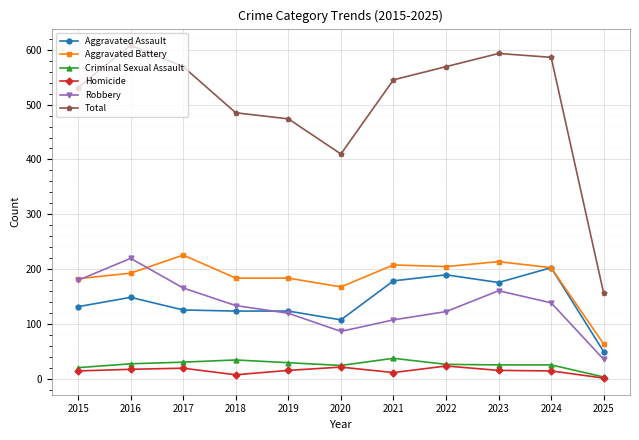

Which category has the lowest value in the Homicide series?

2025